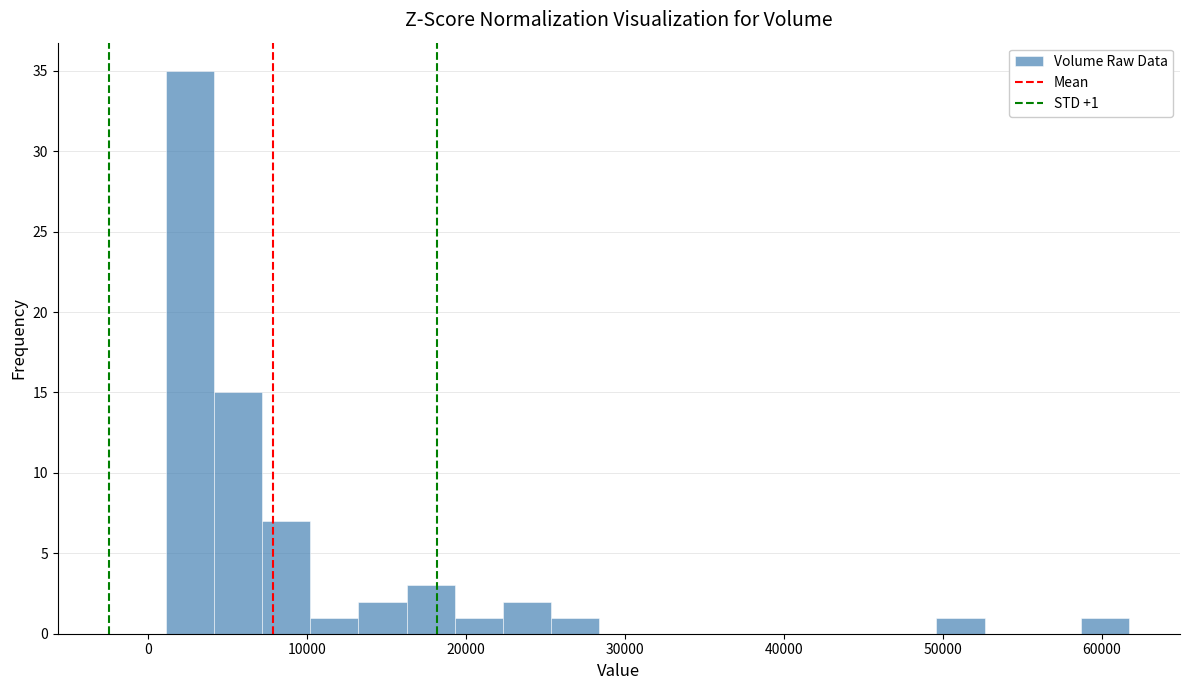

Read against the x-axis, roughly where is the centre of the tallest bar?

3000